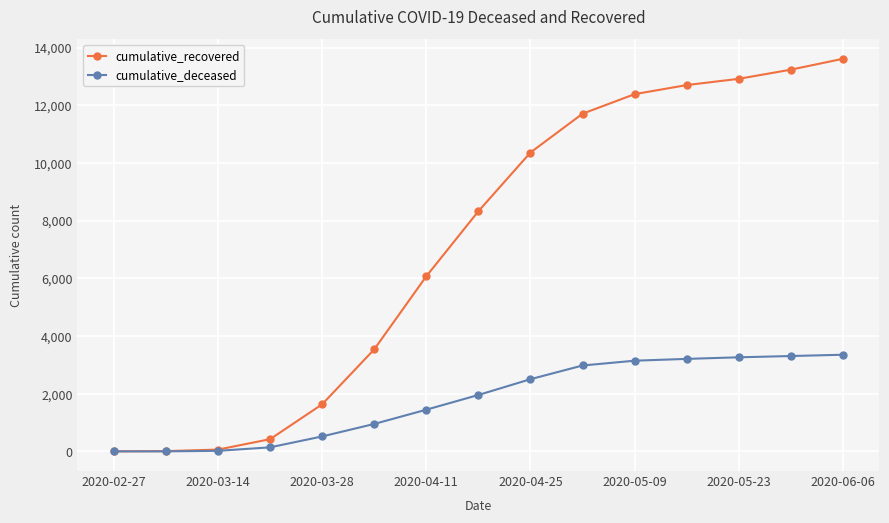

Which series has the widest spread of values?

cumulative_recovered